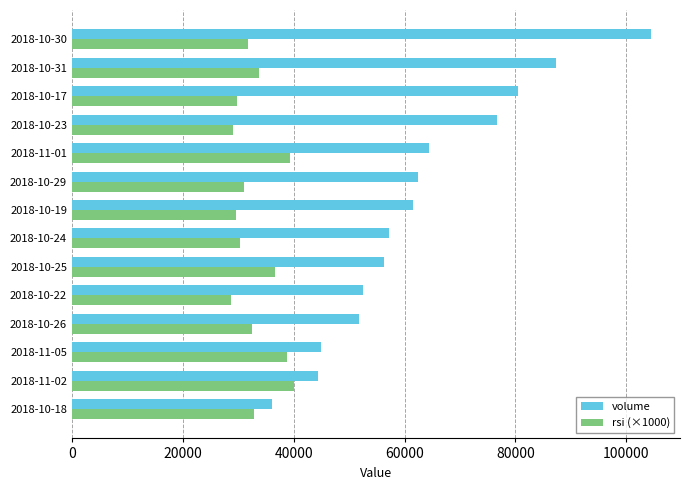

At how many categories does at least one series exceed 78551?

3